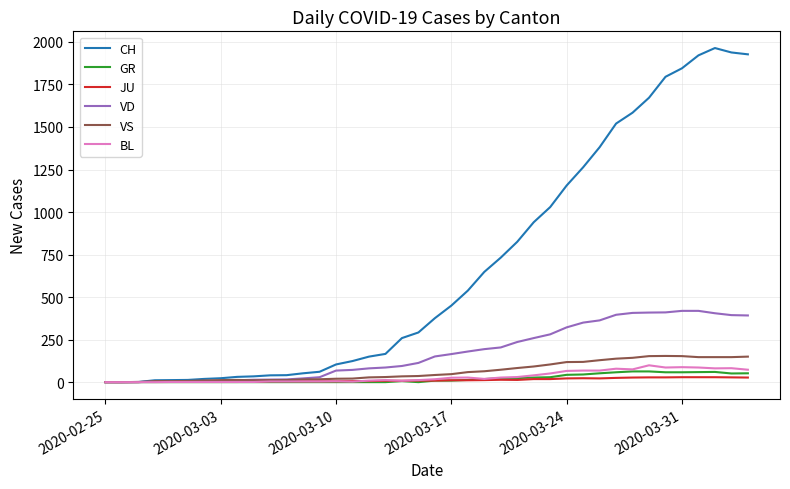

What is the highest value of the BL series?

99